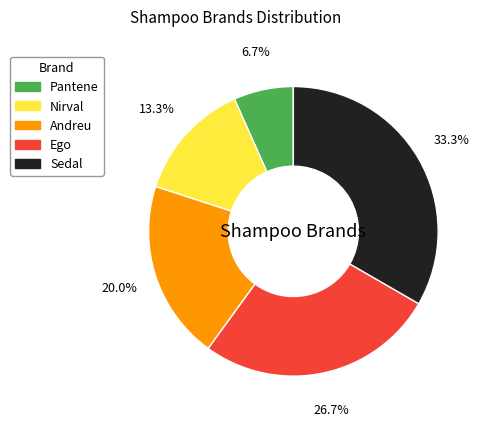

Count the number of slices in the pie.

5